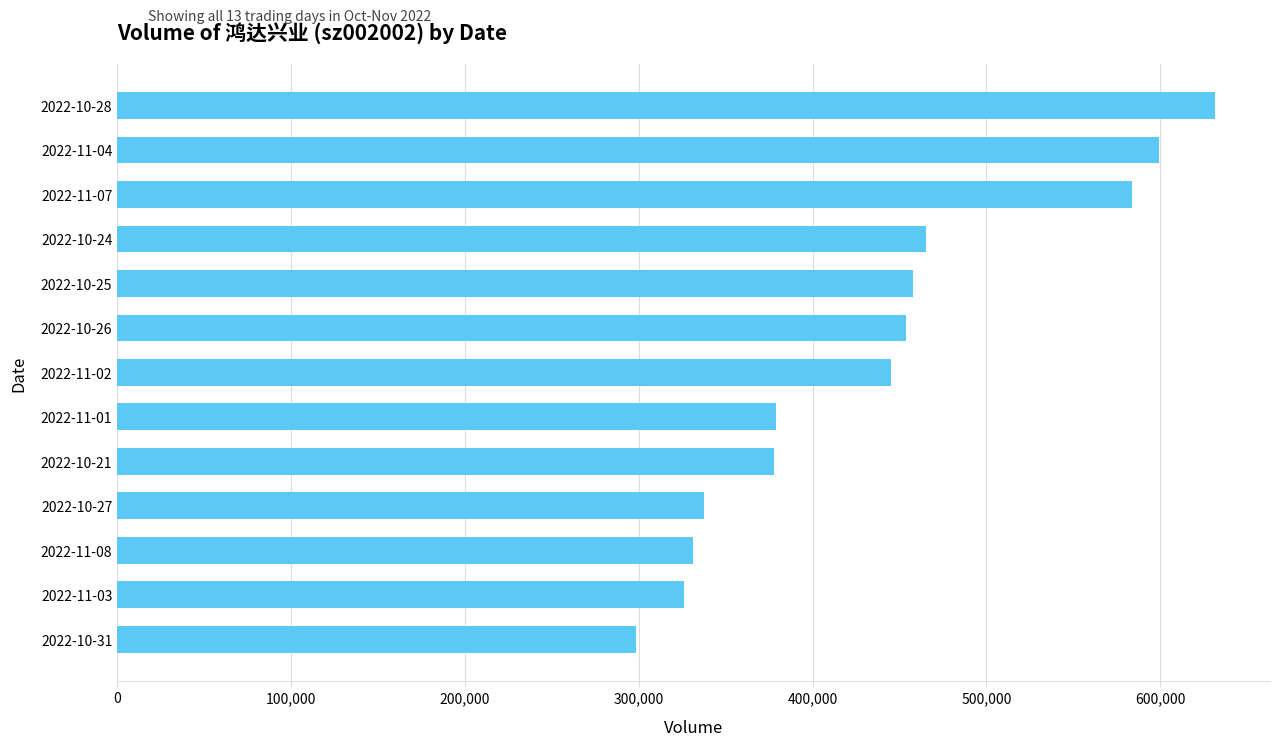

Approximately how many times larger is the value at 2022-11-04 compared to 2022-10-31?

2.0